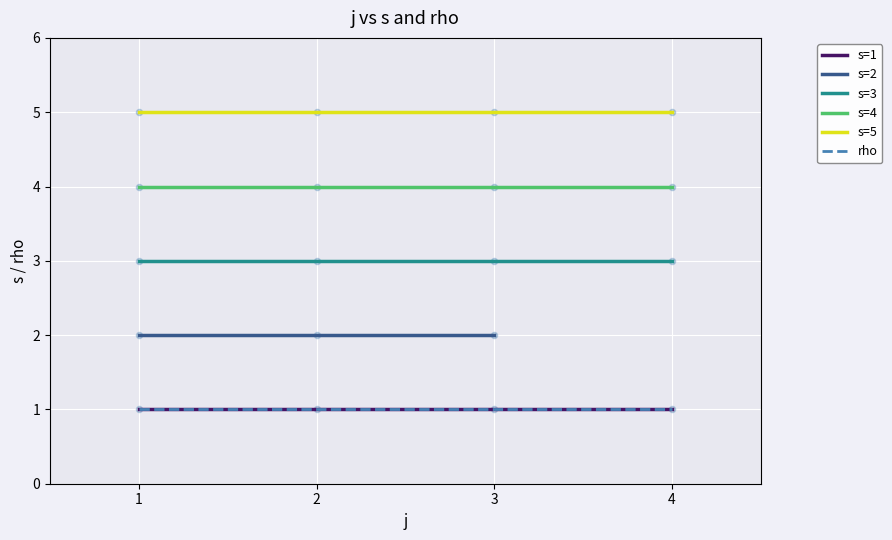

Between 2 and 4, which is larger?

4